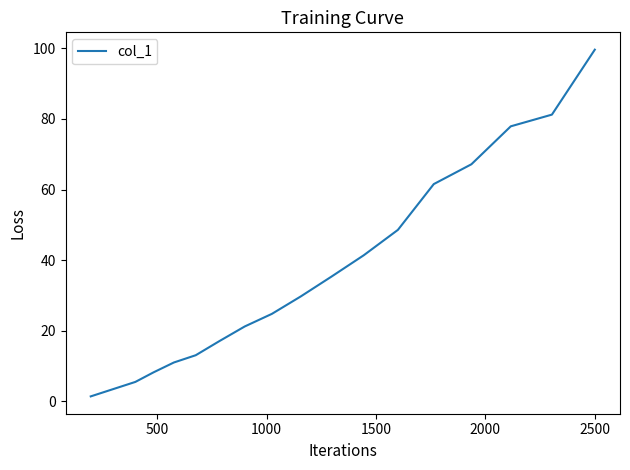

What is the difference between the maximum and minimum values?

98.2